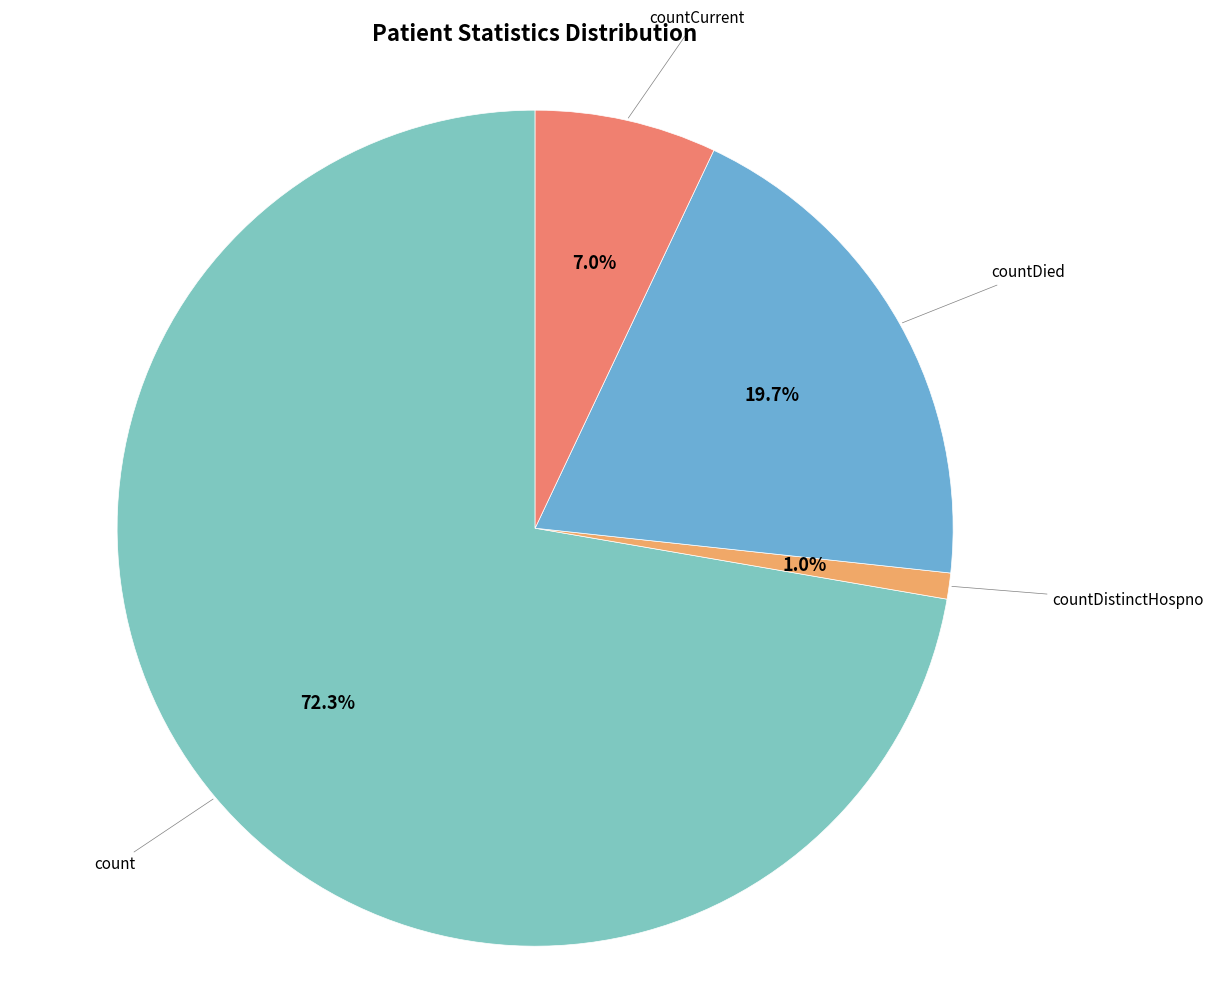

How many slices are in this pie chart?

4